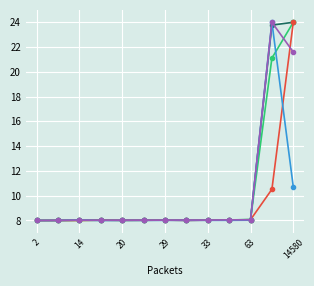

Does the chart have visible grid lines?

Yes